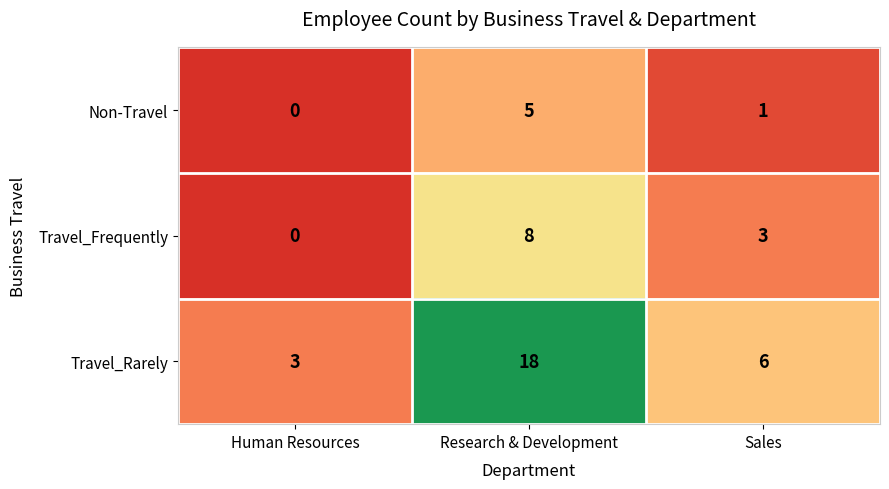

What is the maximum value shown in the chart?

18